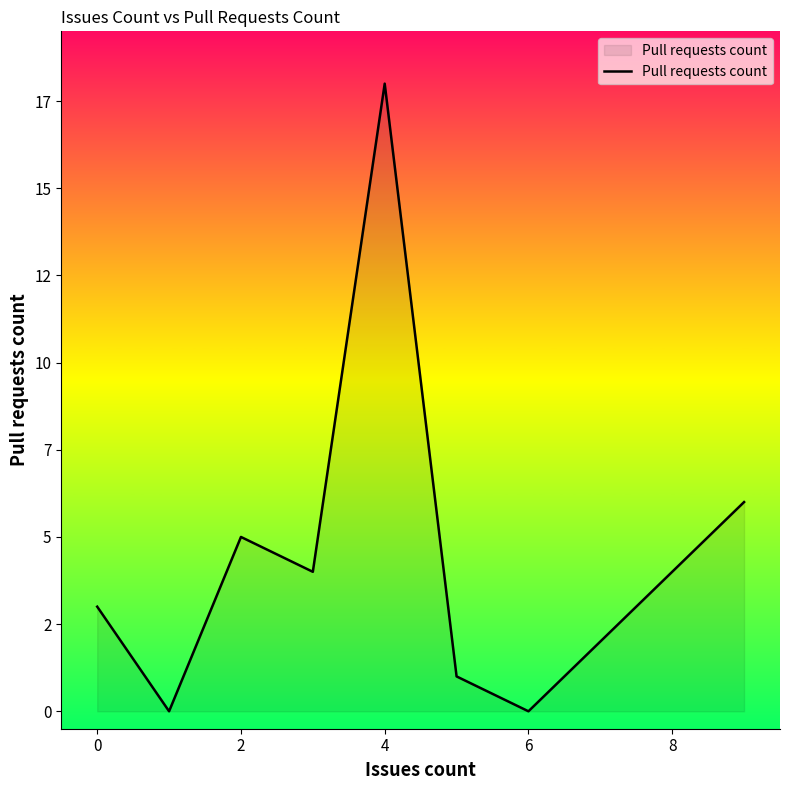

Does the chart display data point markers on the line(s)?

No